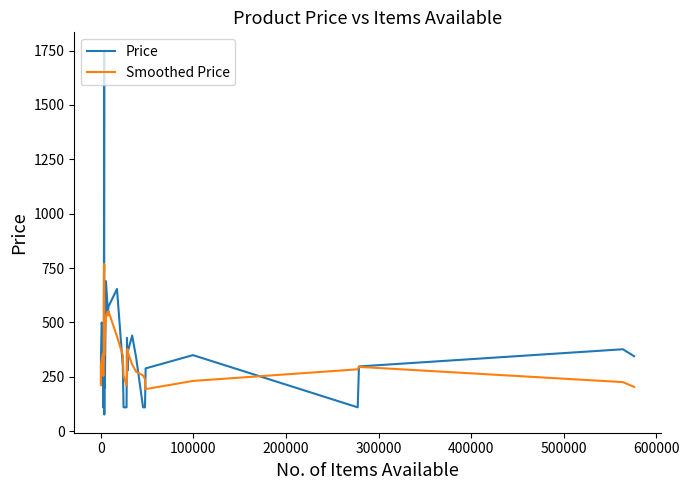

What is the smallest value displayed?

77.0